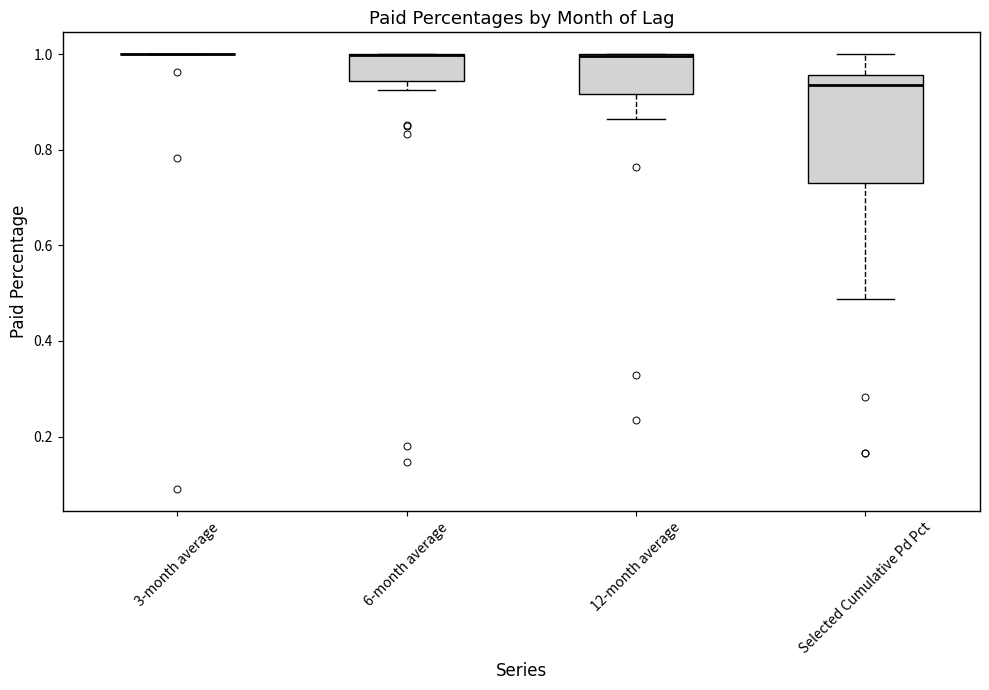

Which box is the tallest, from its lower edge to its upper edge?

Selected Cumulative Pd Pct